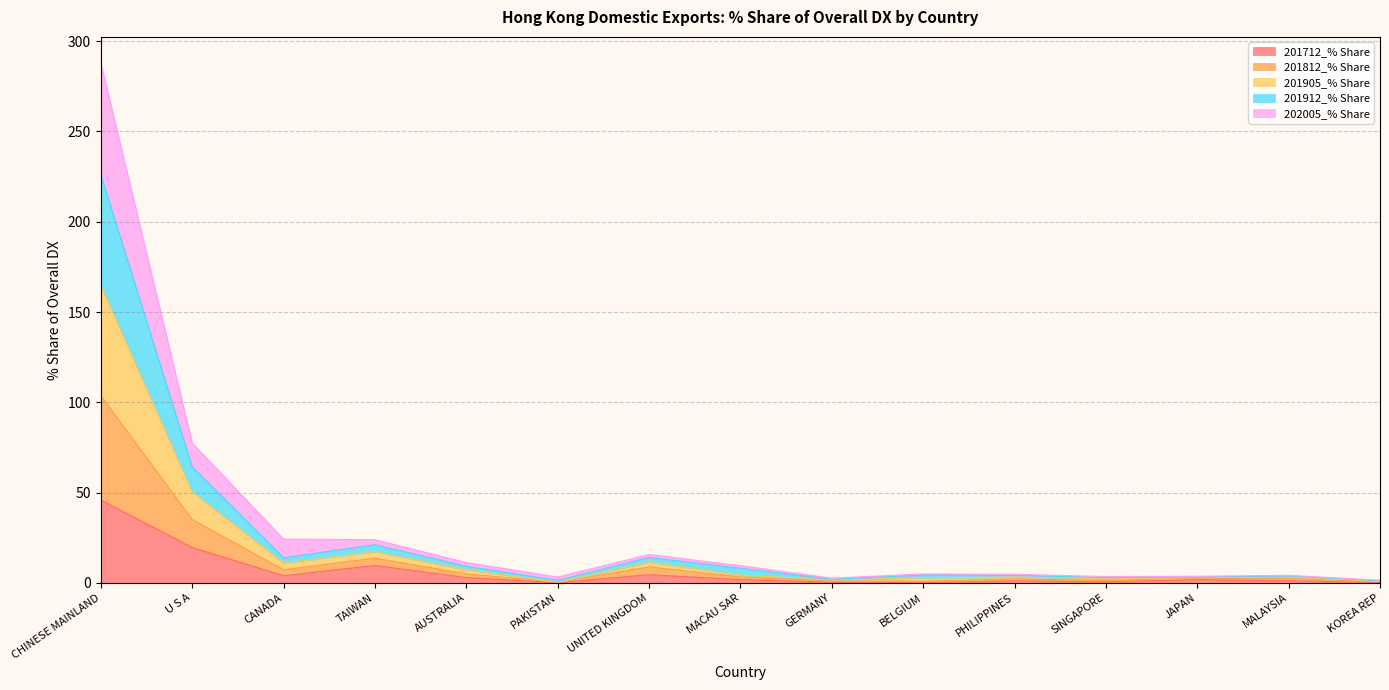

How many distinct data groups are displayed?

5